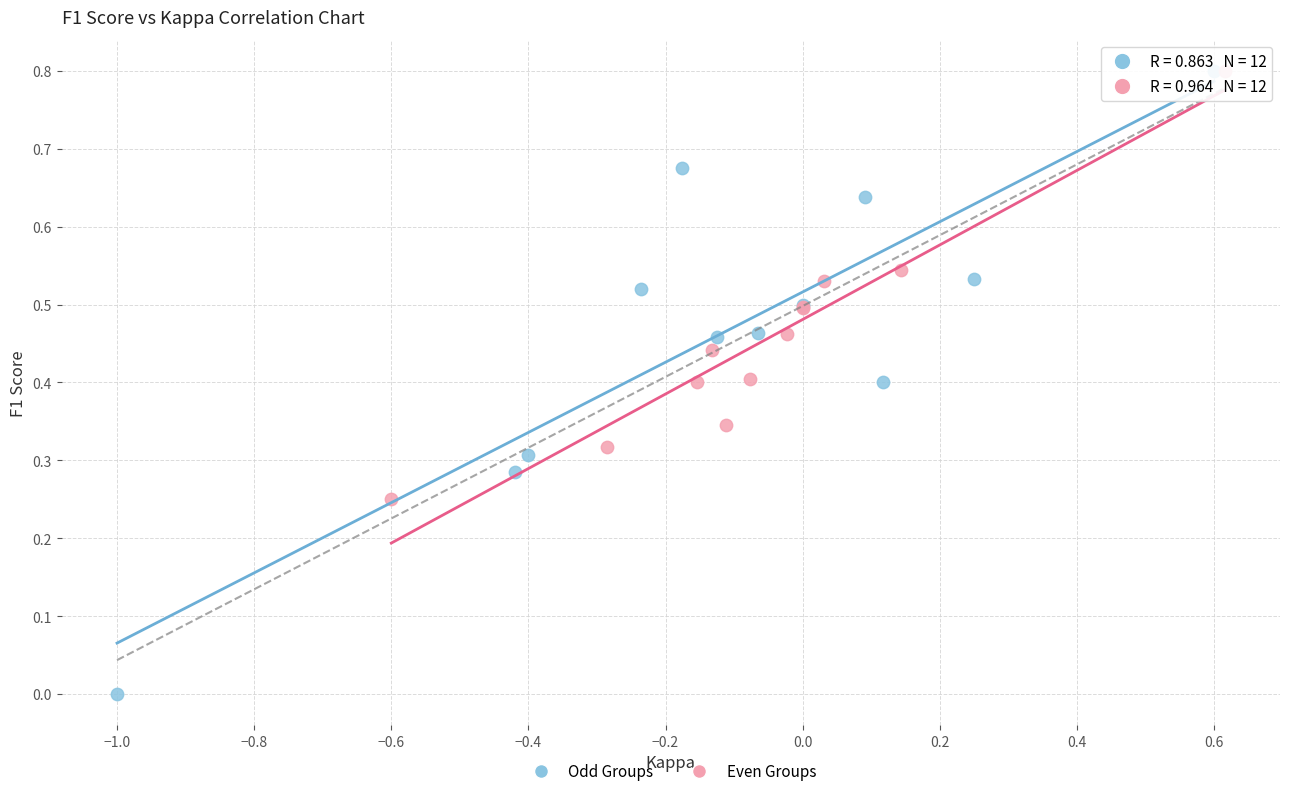

Which series has the largest Y range (max minus min)?

Odd Groups